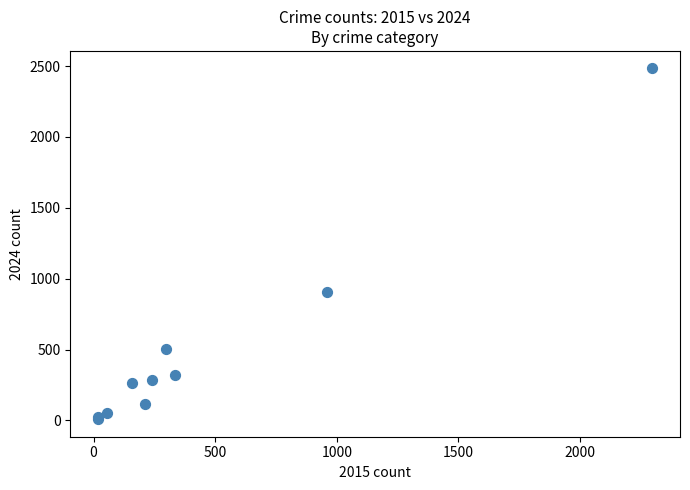

What Y value in the scatter plot is closest to 1246?

903